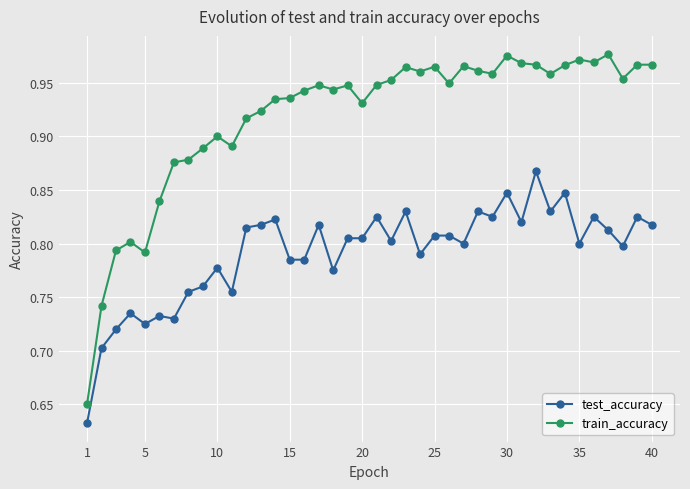

At how many categories does at least one series exceed 0?

40